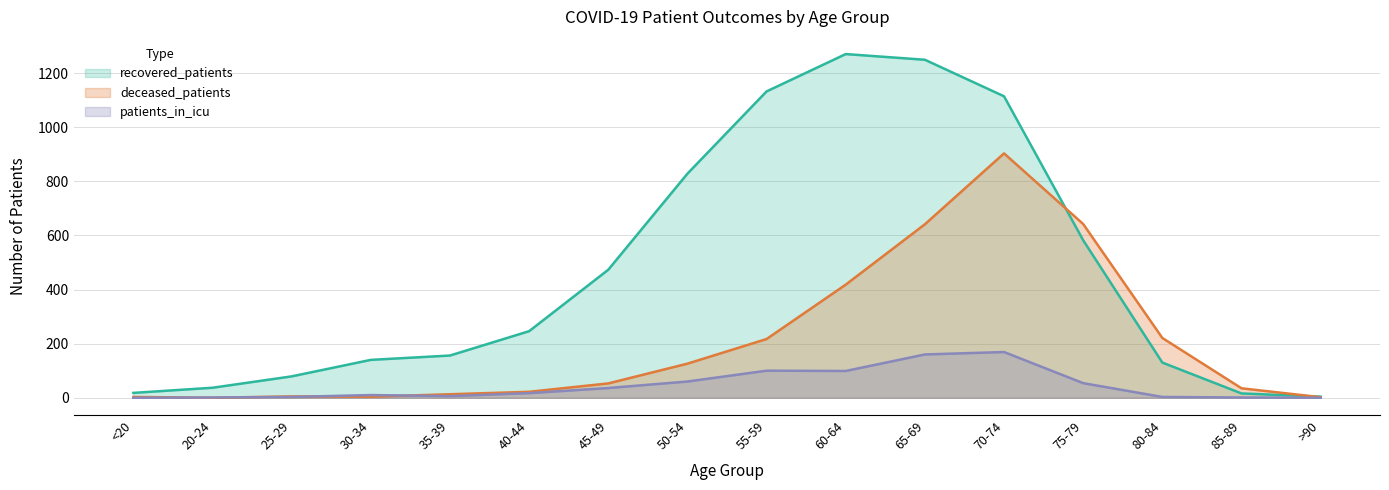

List the series in order of their overall mean, highest first.

recovered_patients, deceased_patients, patients_in_icu